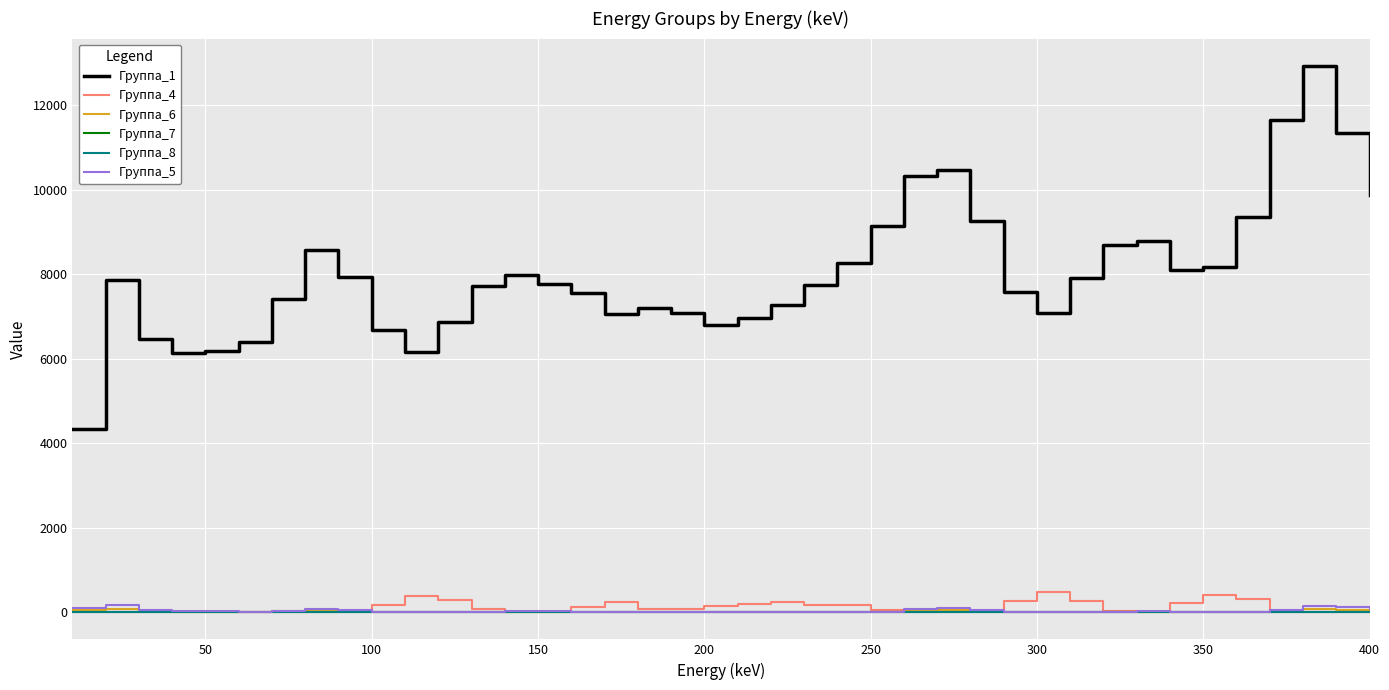

True or false: Группа_8 and Группа_1 intersect in this chart.

False